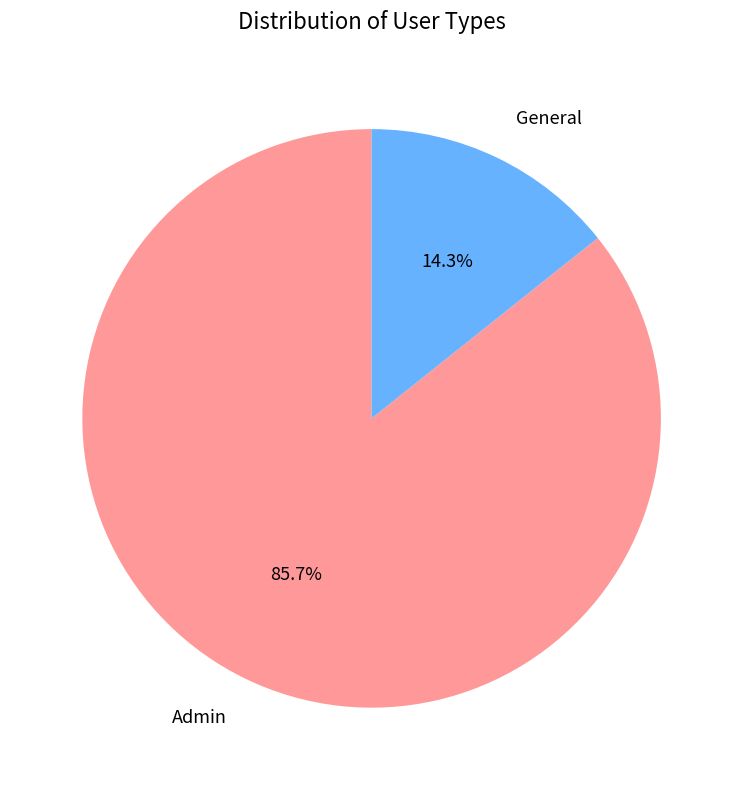

Rank the categories by value from highest to lowest.

Admin, General